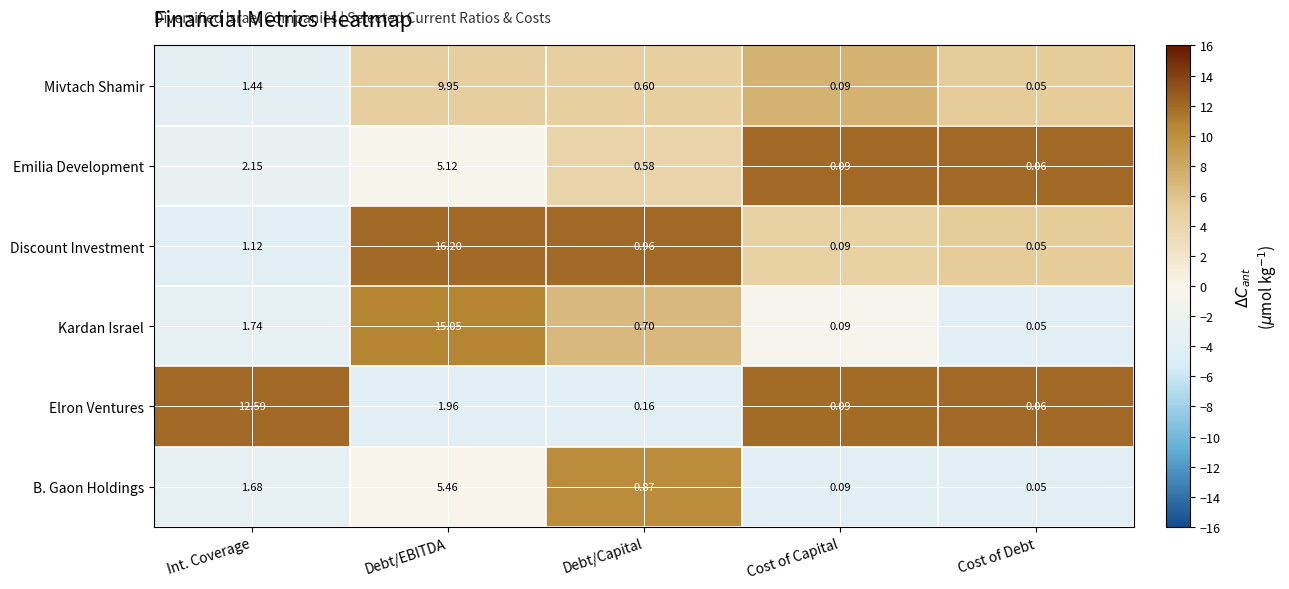

Which series has the largest total across all categories?

Discount Investment